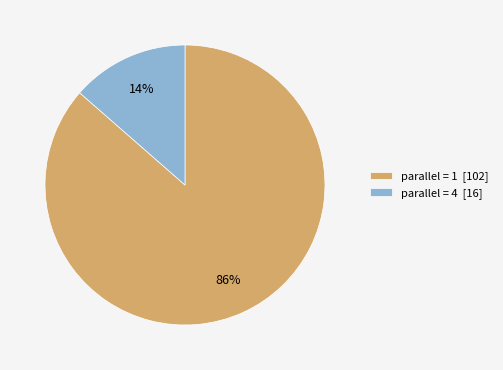

Which category accounts for the majority?

parallel = 1 [102]